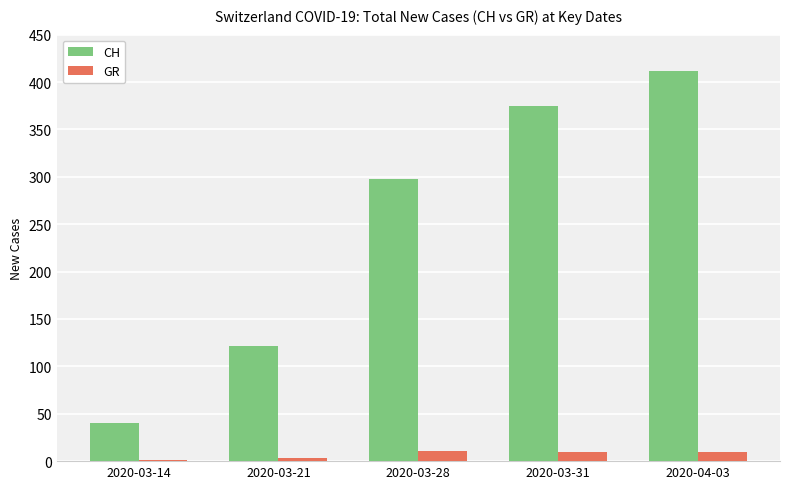

How many categories are shown in the chart?

5